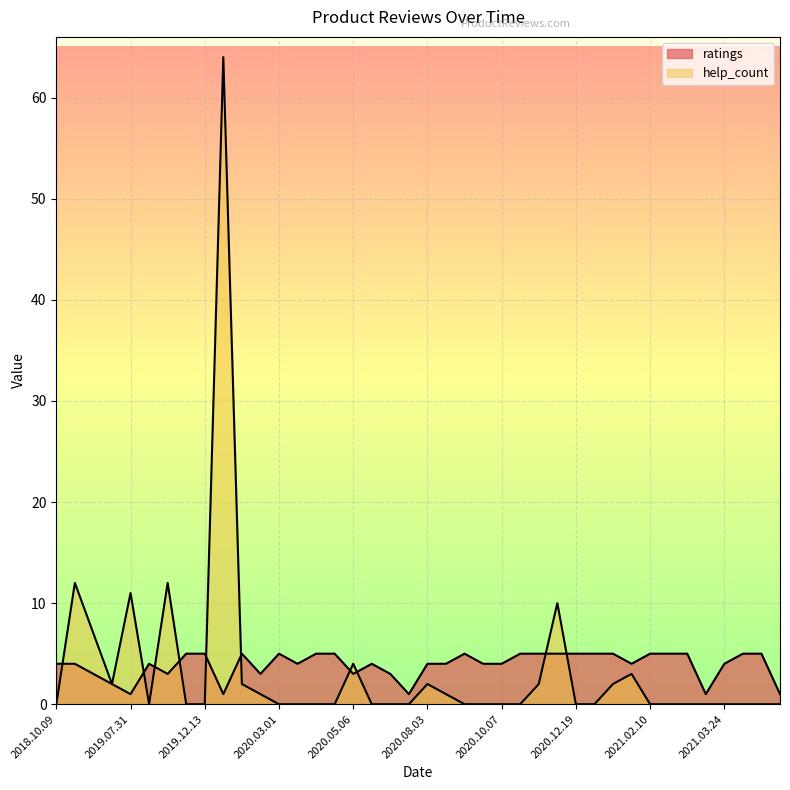

What is the total value across all series at 2021.01.23?

7